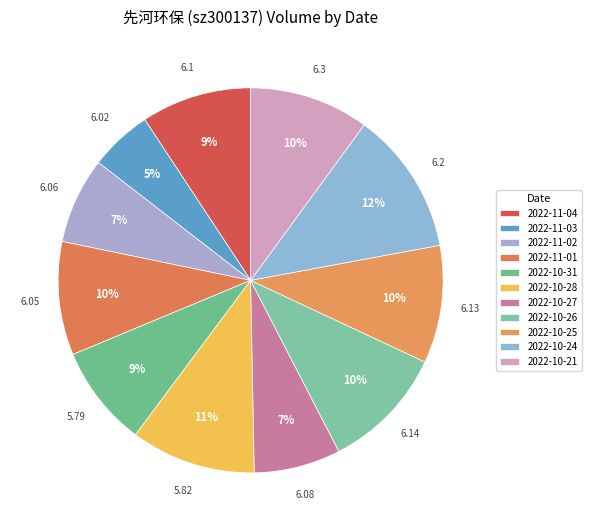

Does any single category account for the majority?

No